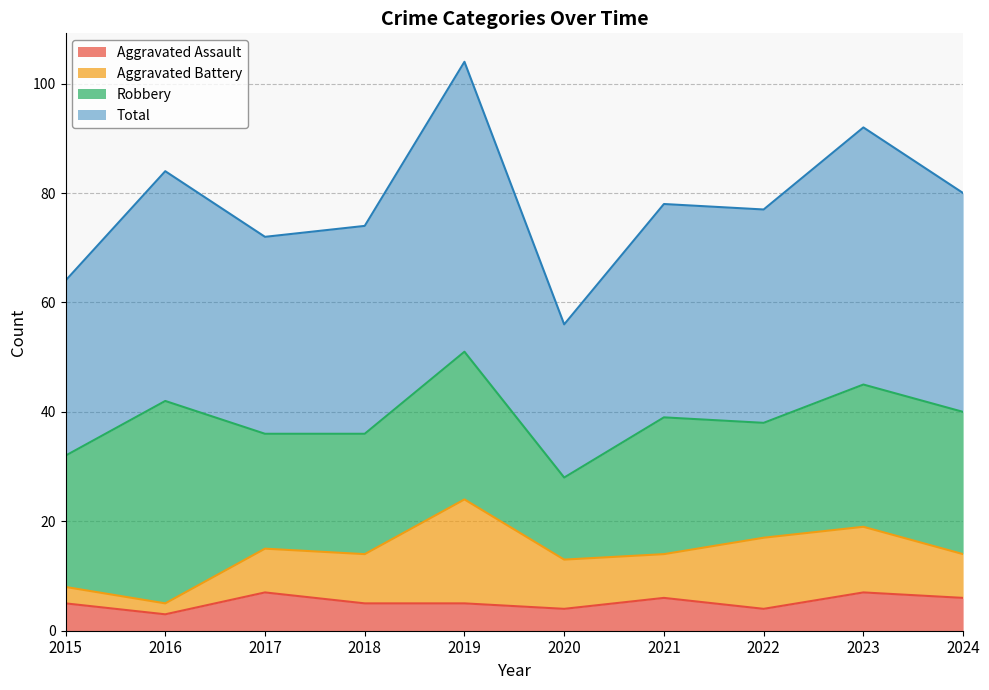

True or false: Aggravated Assault has a value of 5 at 2015.

True